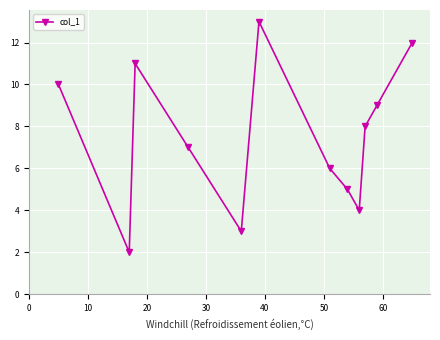

Reading left to right, what are all the values shown in this chart?

10	2	11	7	3	13	6	5	4	8	9	12